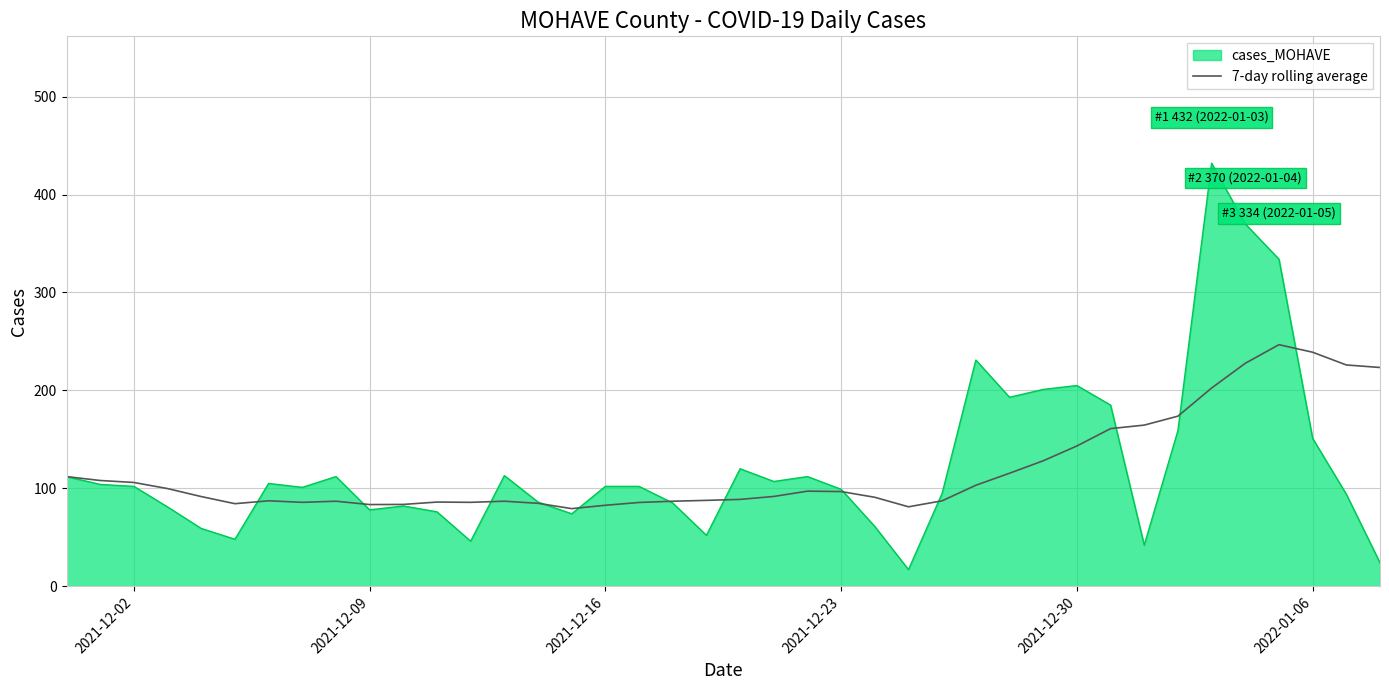

List the series in order of their peak value, highest first.

cases_MOHAVE, 7-day rolling average